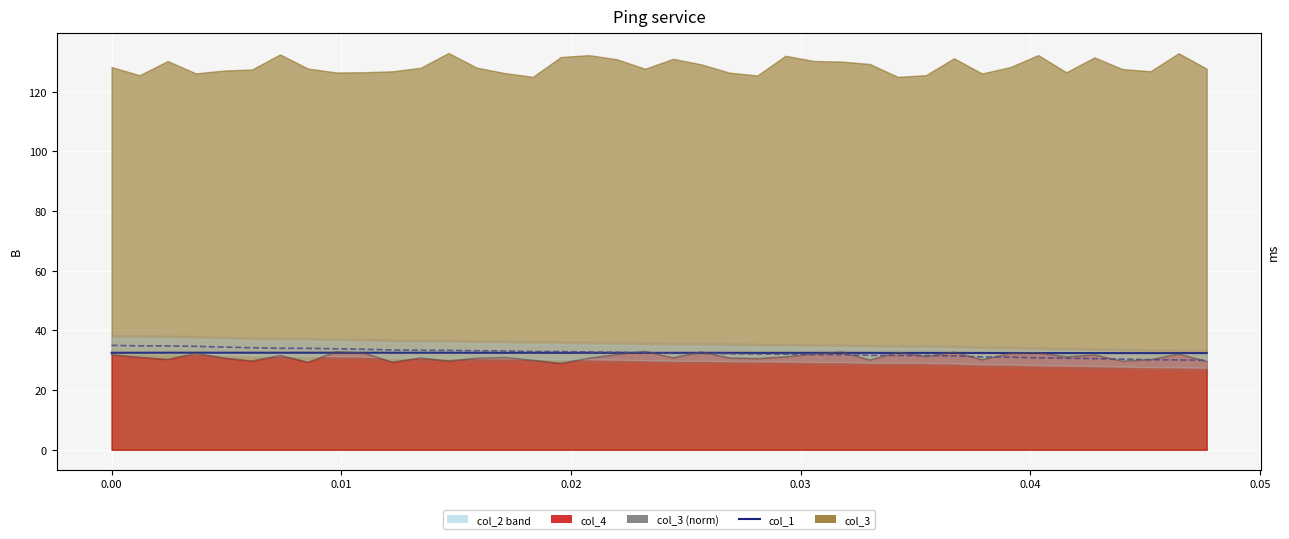

How many lines are shown in the chart?

2